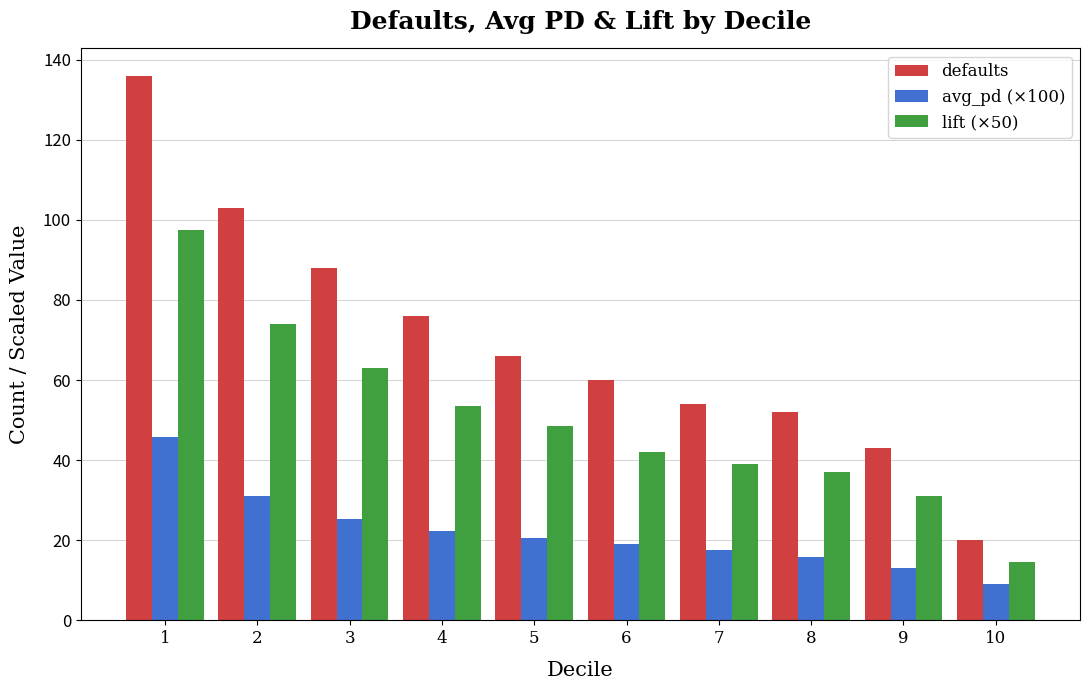

Which series has the largest range (max minus min)?

defaults